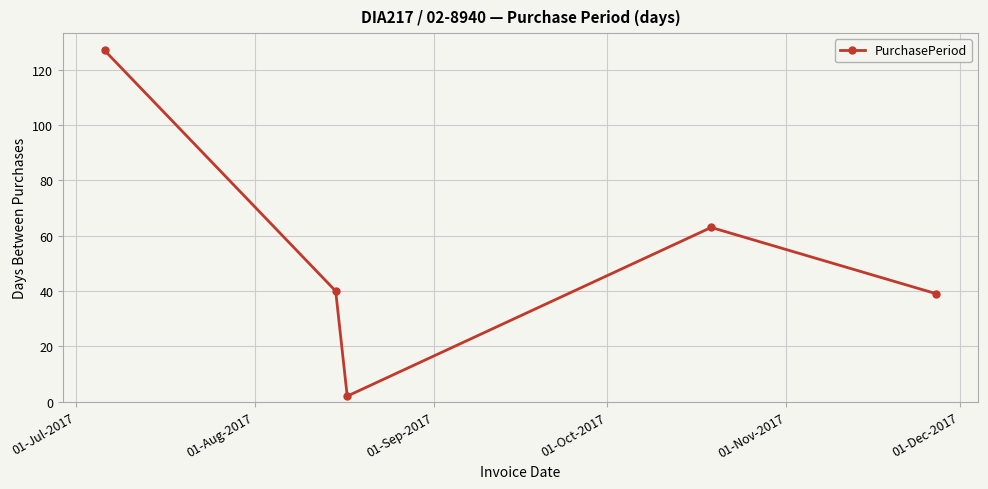

Does the chart display data point markers on the line(s)?

Yes